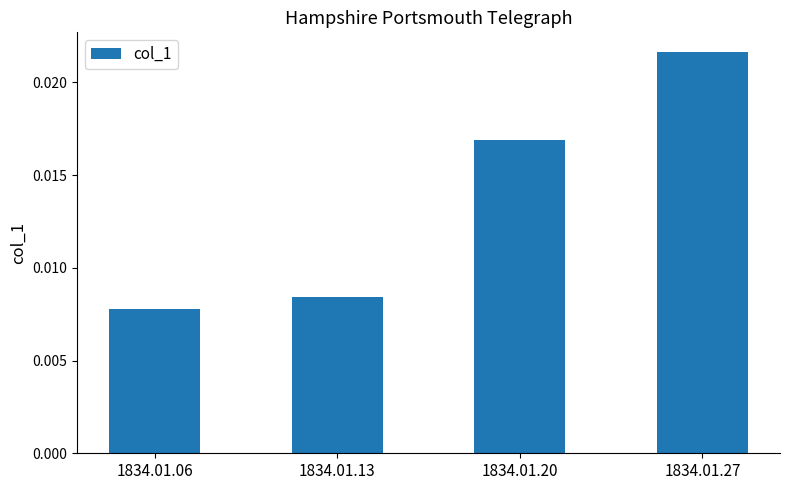

Count the number of data series in this chart.

1